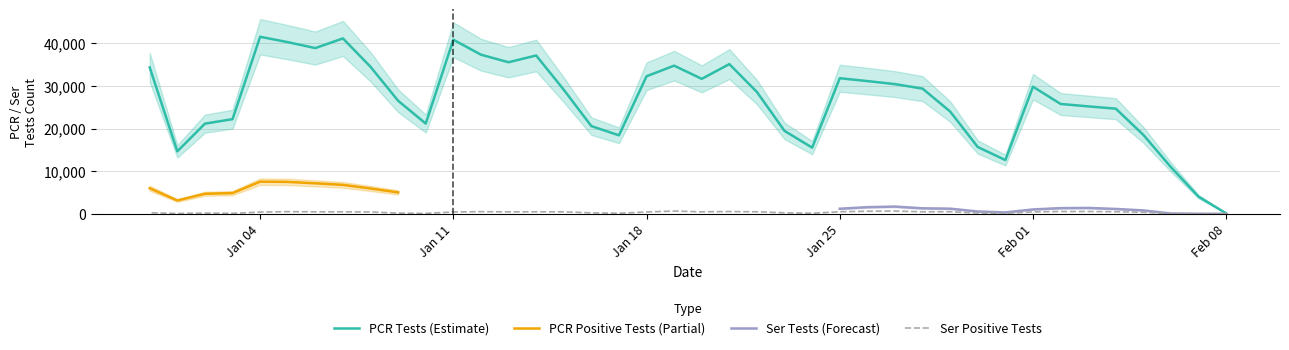

List the series in order of their peak value, highest first.

pcr_tests, pcr_pos_tests, ser_tests, ser_pos_tests